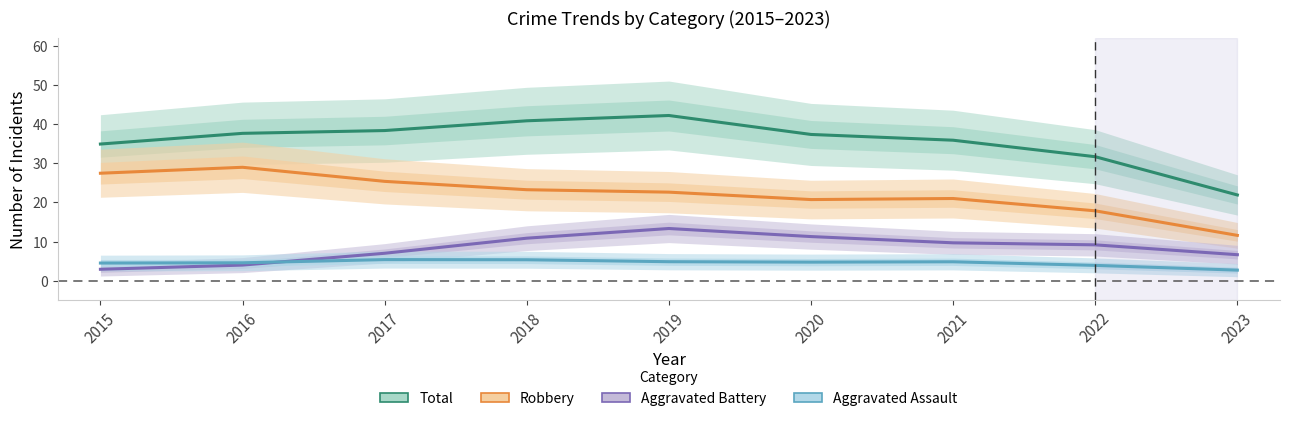

What is the highest value of the Total series?

42.2